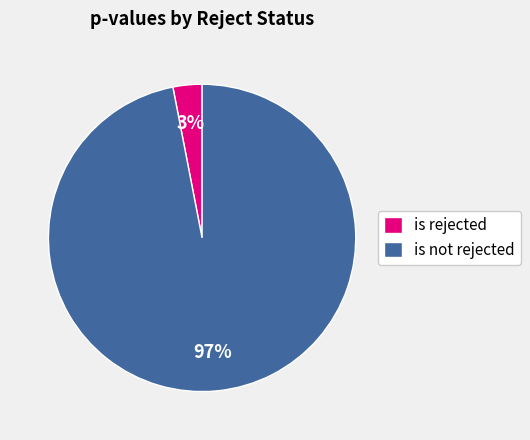

Which category accounts for the majority?

is not rejected